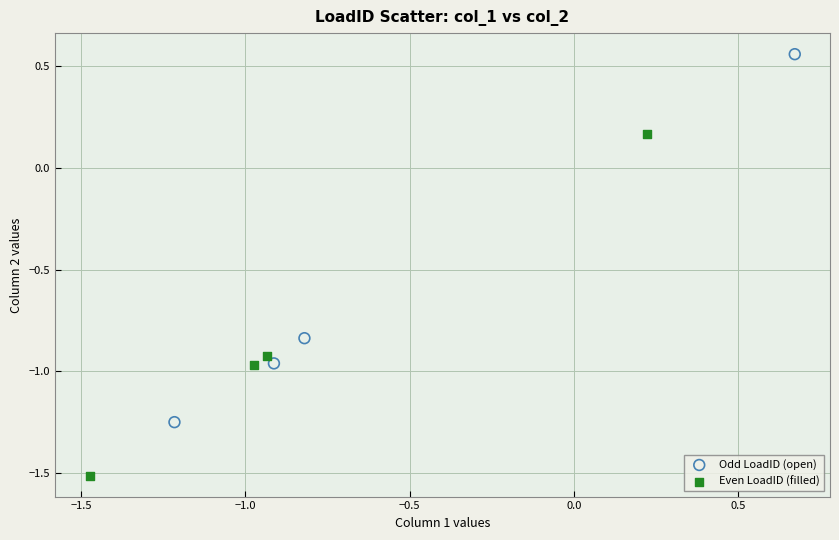

Which series reaches the maximum Y coordinate?

Odd LoadID (open)